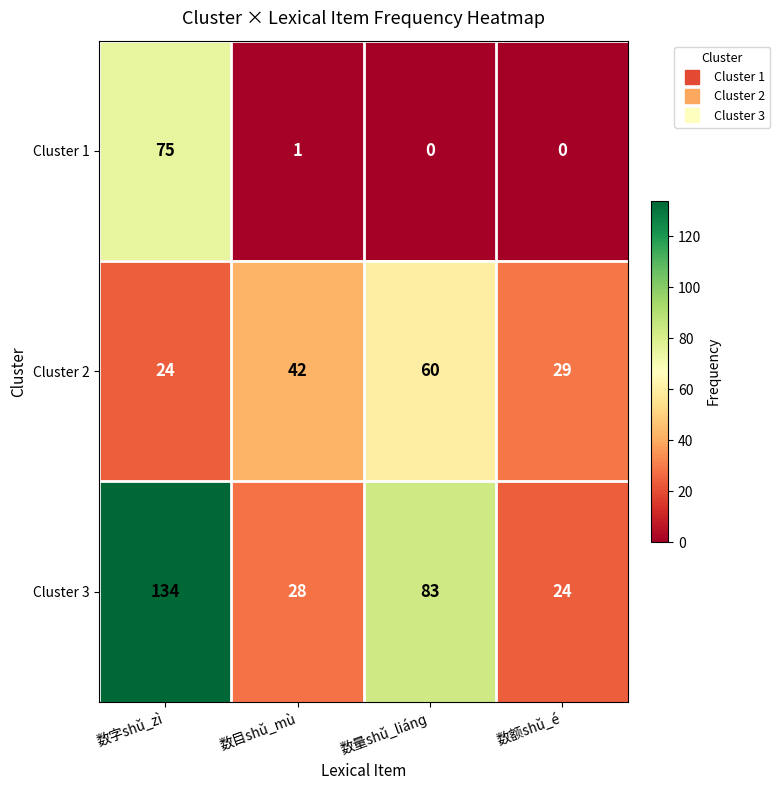

What is the minimum value for Cluster 2?

24